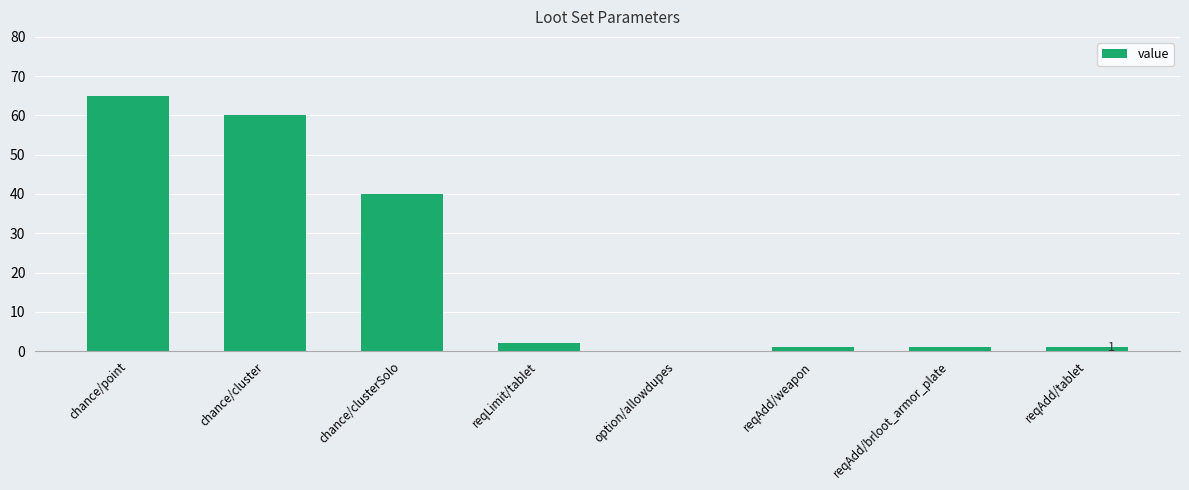

What is the average value?

21